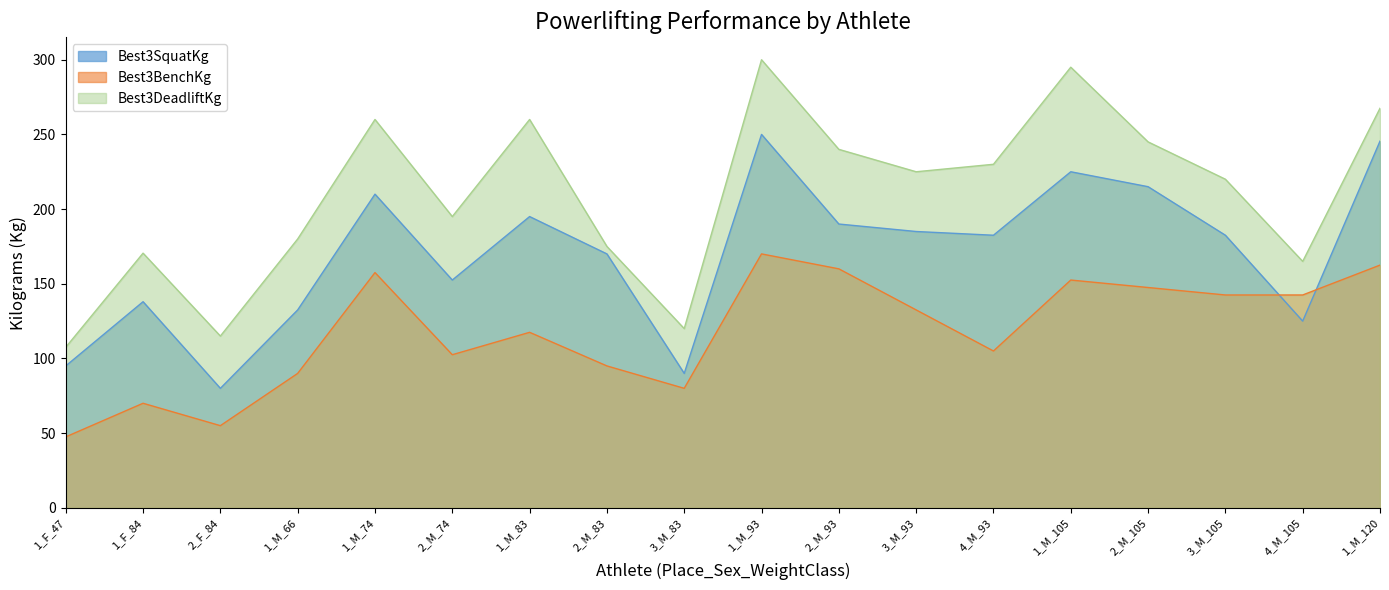

List the series in order of their overall mean, highest first.

Best3DeadliftKg, Best3SquatKg, Best3BenchKg